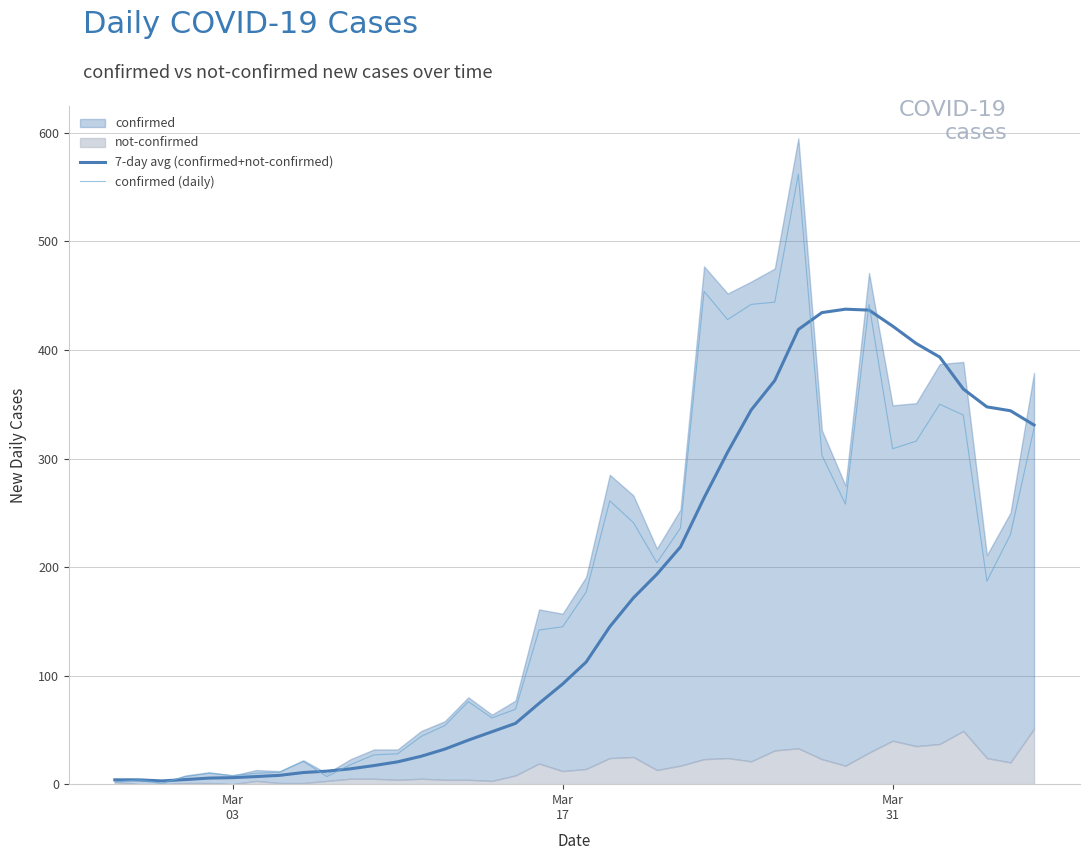

What is the maximum value for confirmed (daily)?

562.0